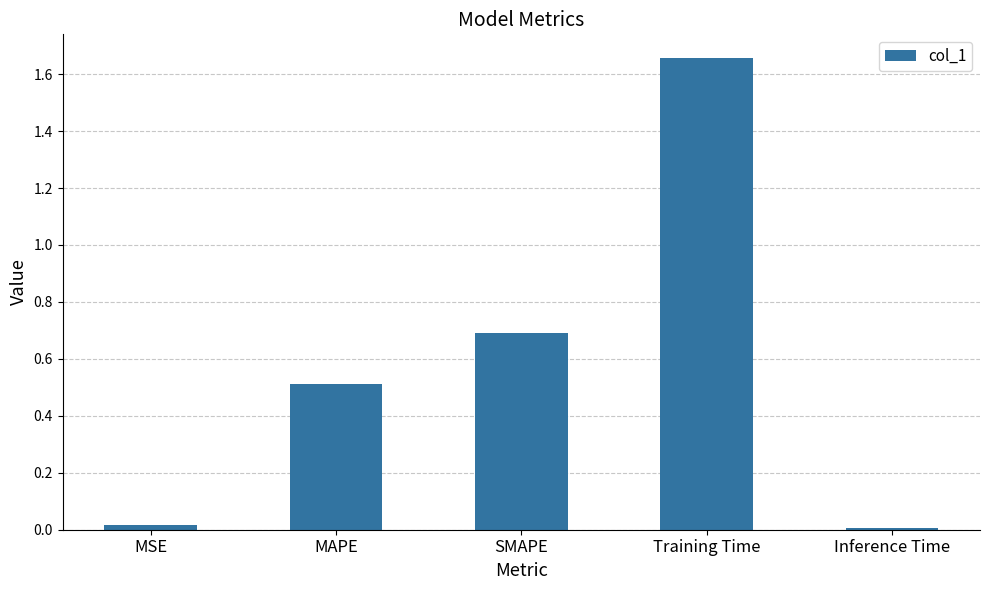

Between MAPE and Inference Time, which is larger?

MAPE